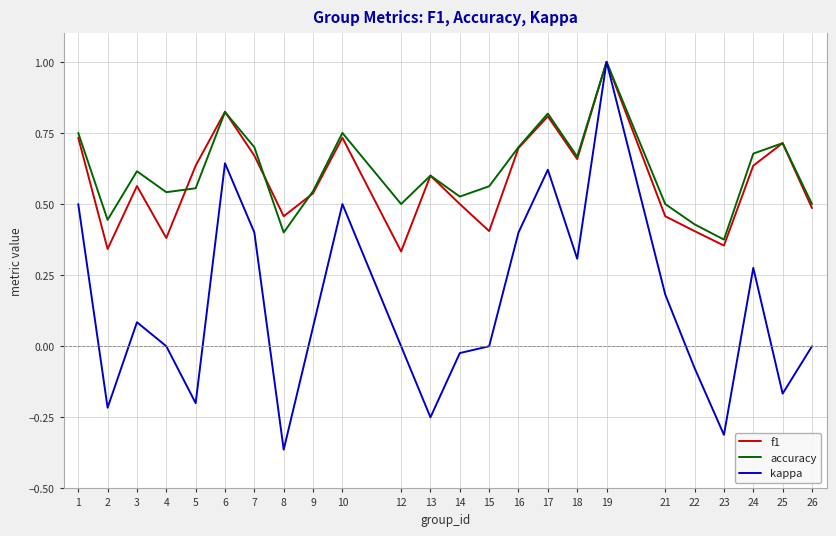

What is the highest value of the kappa series?

1.0